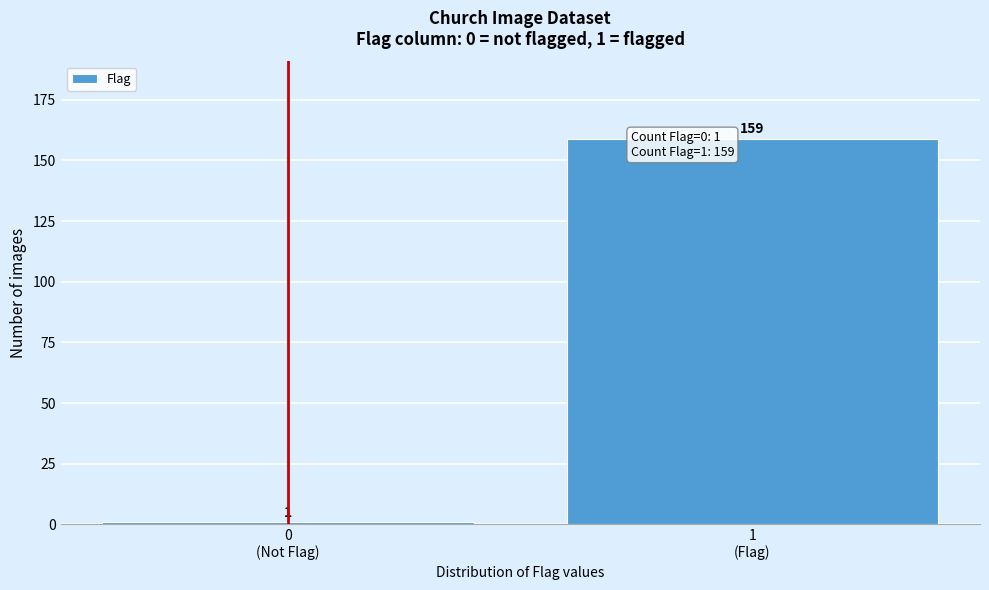

Reading left to right, extract all data points from this chart.

1	159